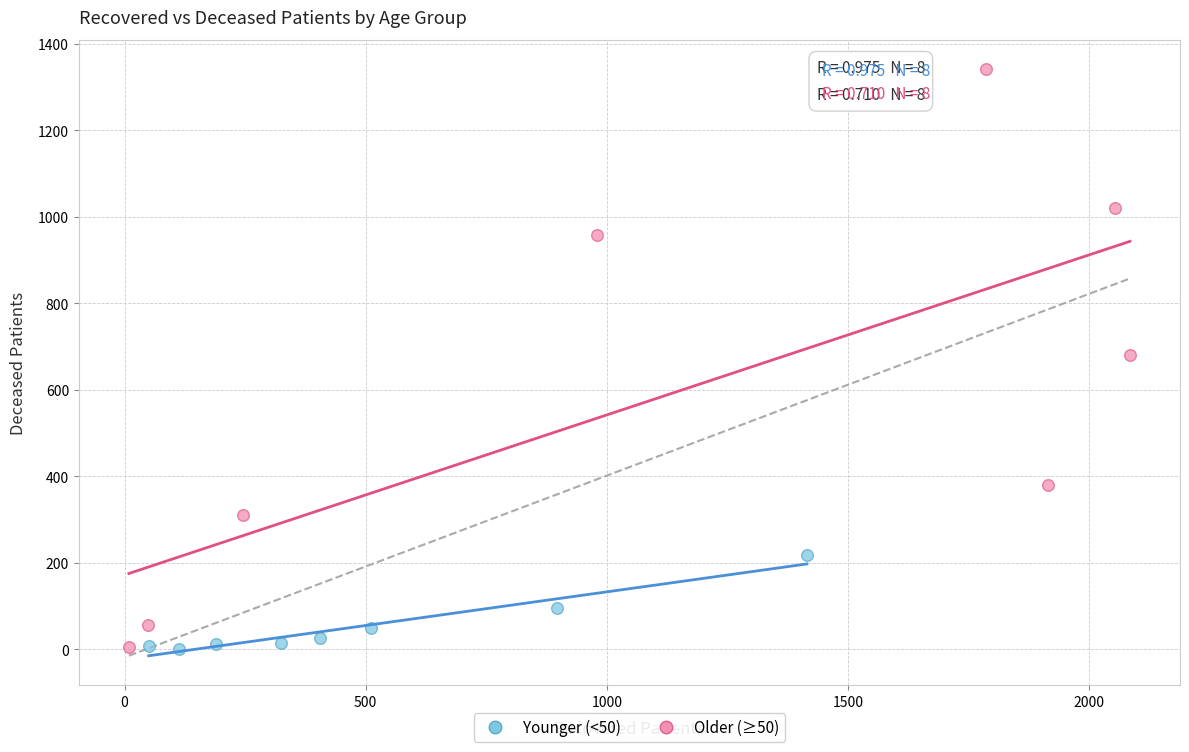

Which series has the widest spread of Y values?

Older (≥50)